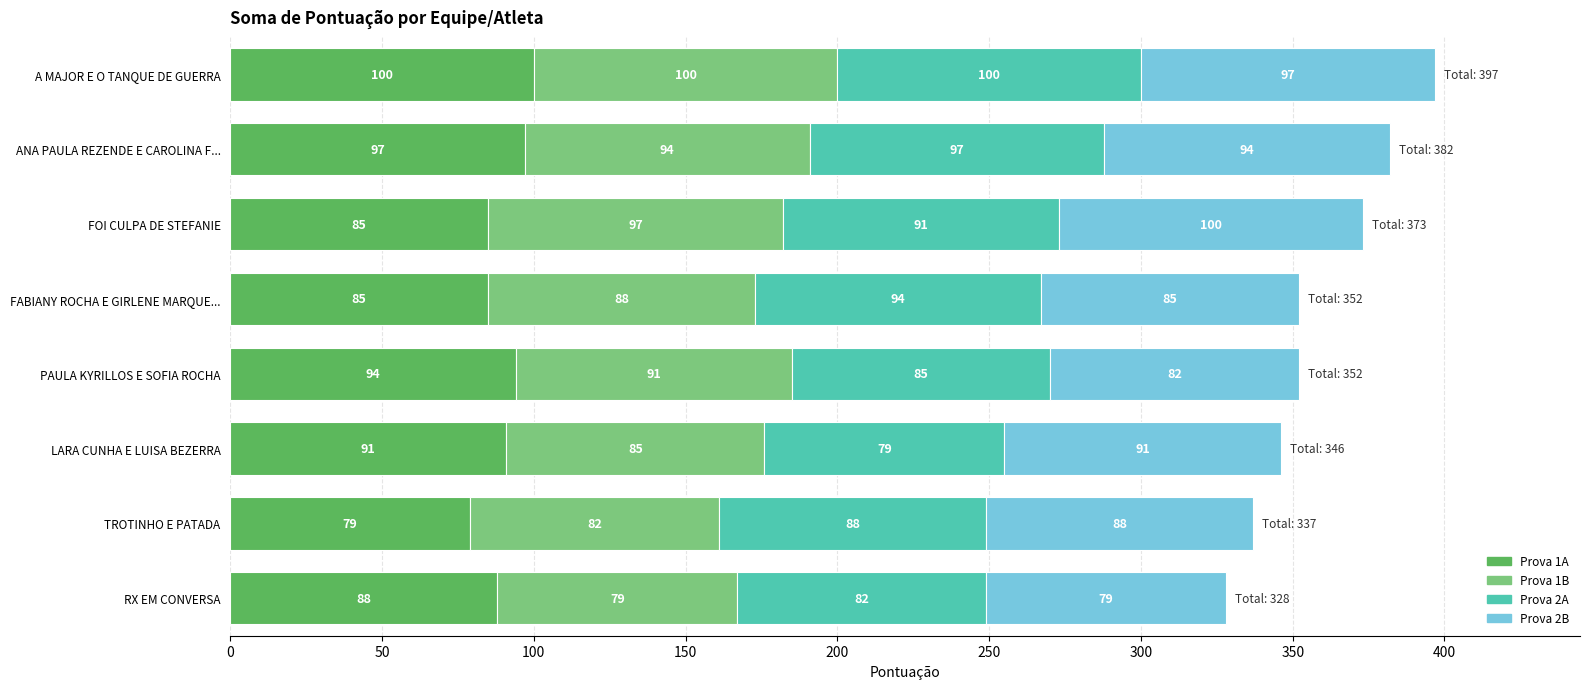

Where is Prova 1A nearest to the value 89?

RX EM CONVERSA